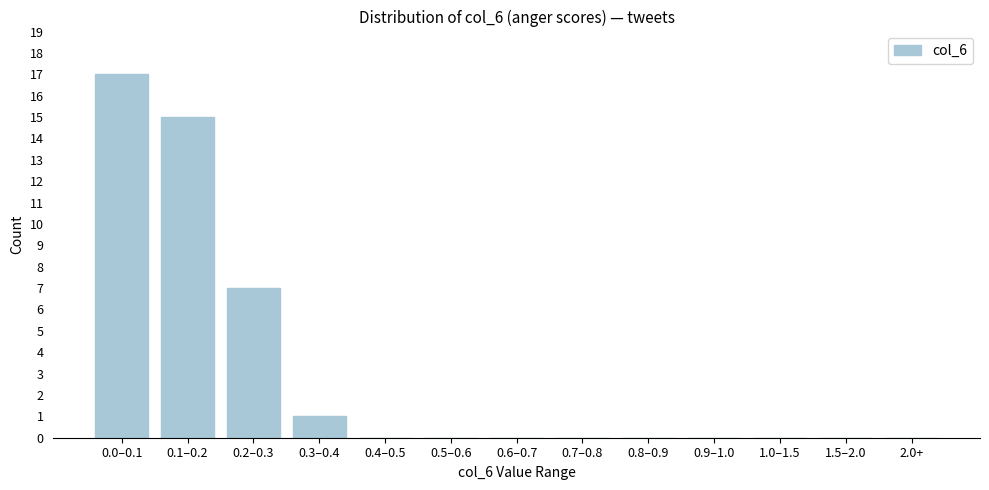

Reading left to right, list all the values displayed in this chart.

0.0–0.1=17	0.1–0.2=15	0.2–0.3=7	0.3–0.4=1	0.4–0.5=0	0.5–0.6=0	0.6–0.7=0	0.7–0.8=0	0.8–0.9=0	0.9–1.0=0	1.0–1.5=0	1.5–2.0=0	2.0+=0